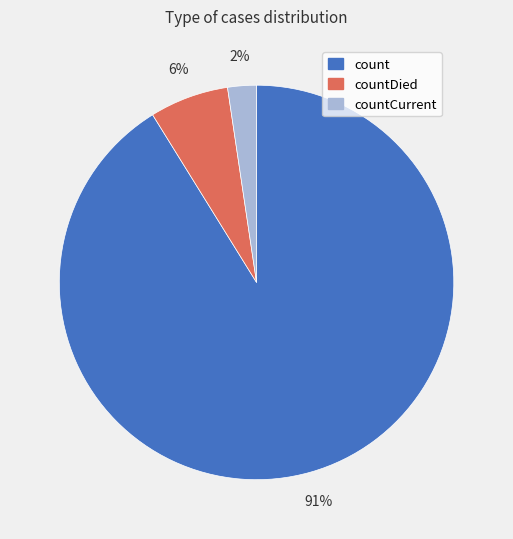

Does any single category account for the majority?

Yes